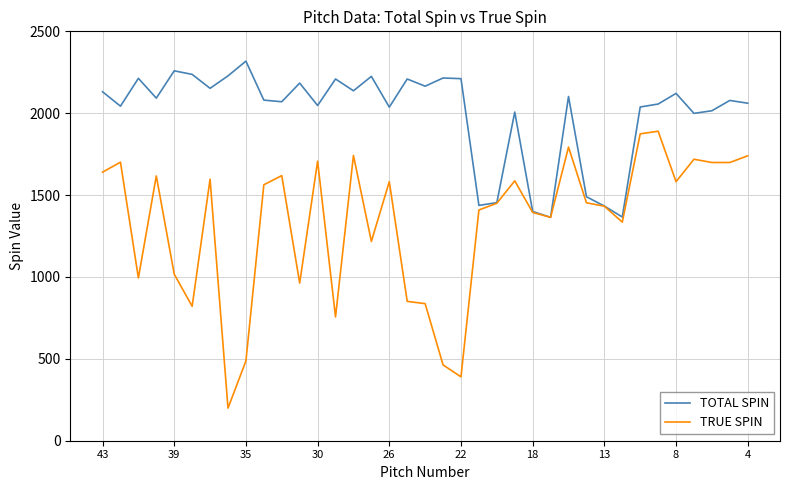

Which series has the widest spread of values?

TRUE SPIN